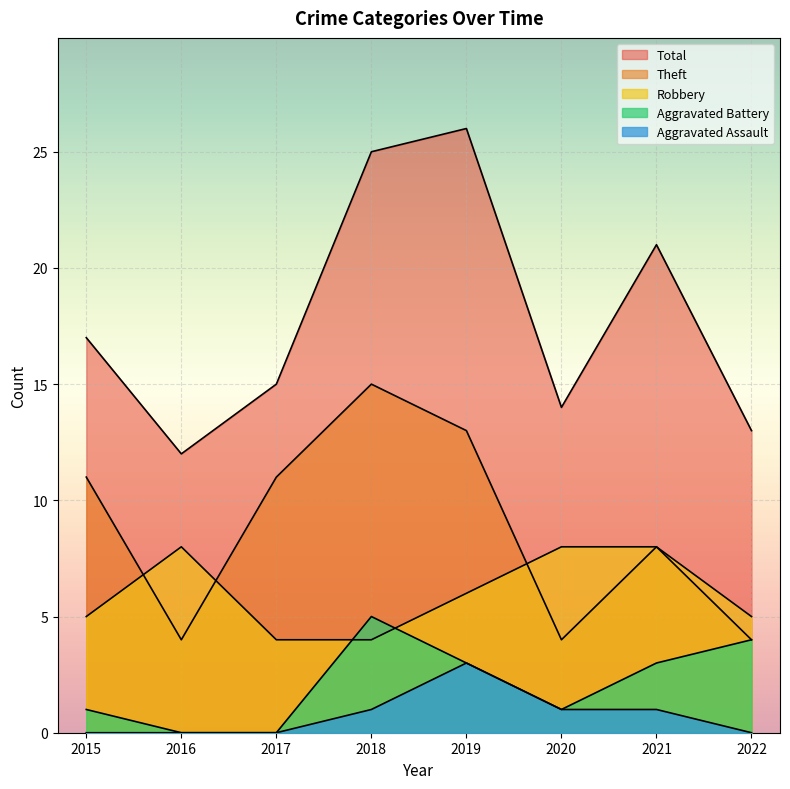

The Aggravated Assault series shows -1 at 2017. True or false?

False